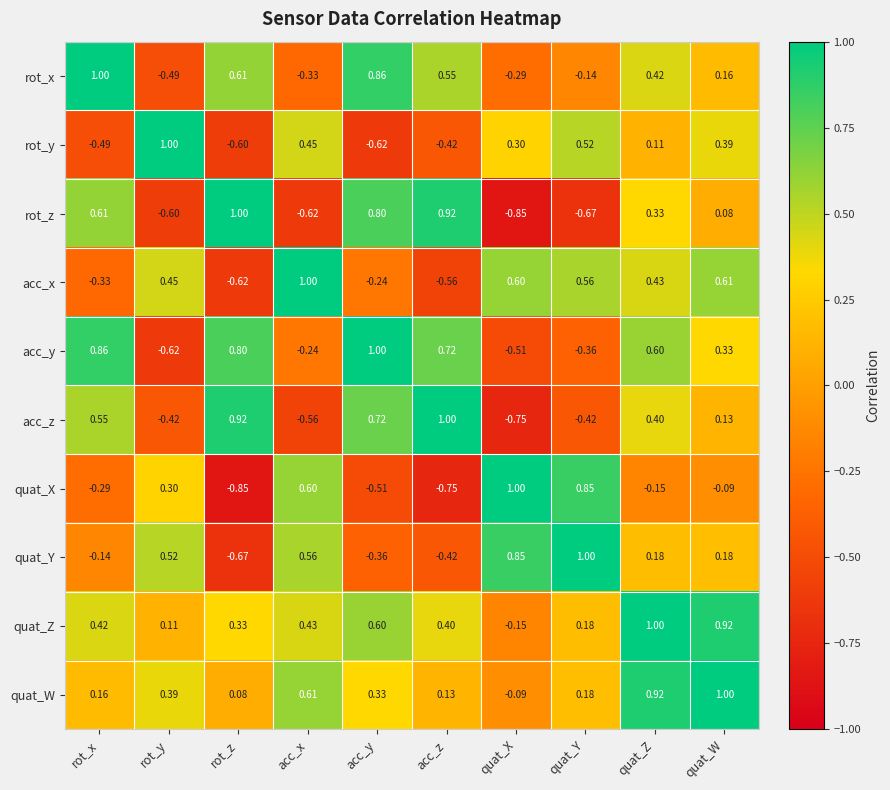

How many positive values does the quat_X series have?

4